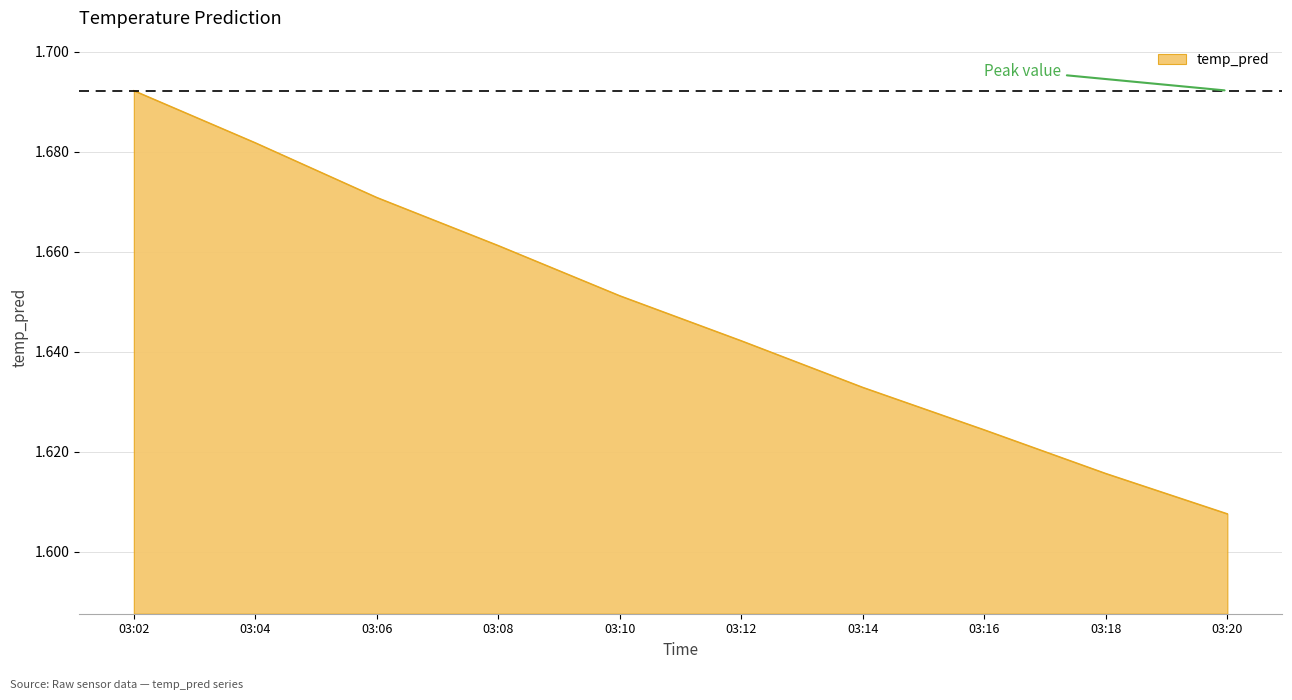

Where is the data nearest to the value 1?

03:20